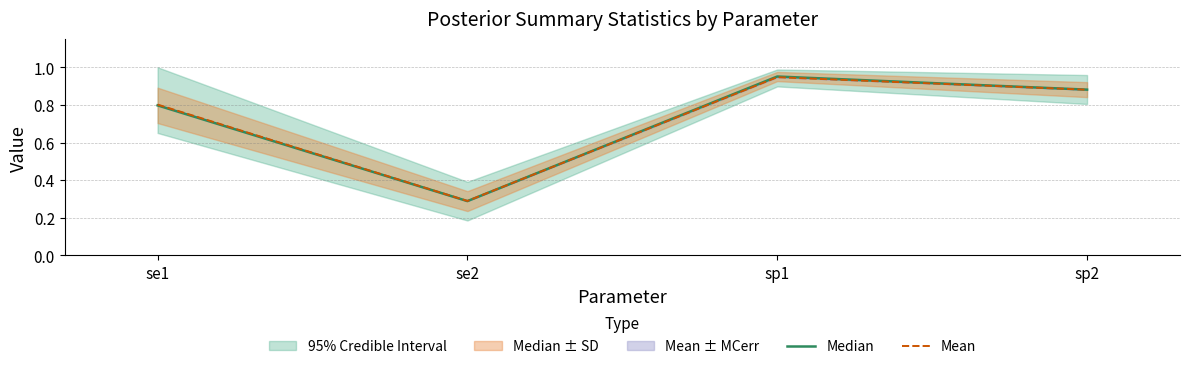

Rank the series at sp1 from lowest to highest value.

Mean, Median